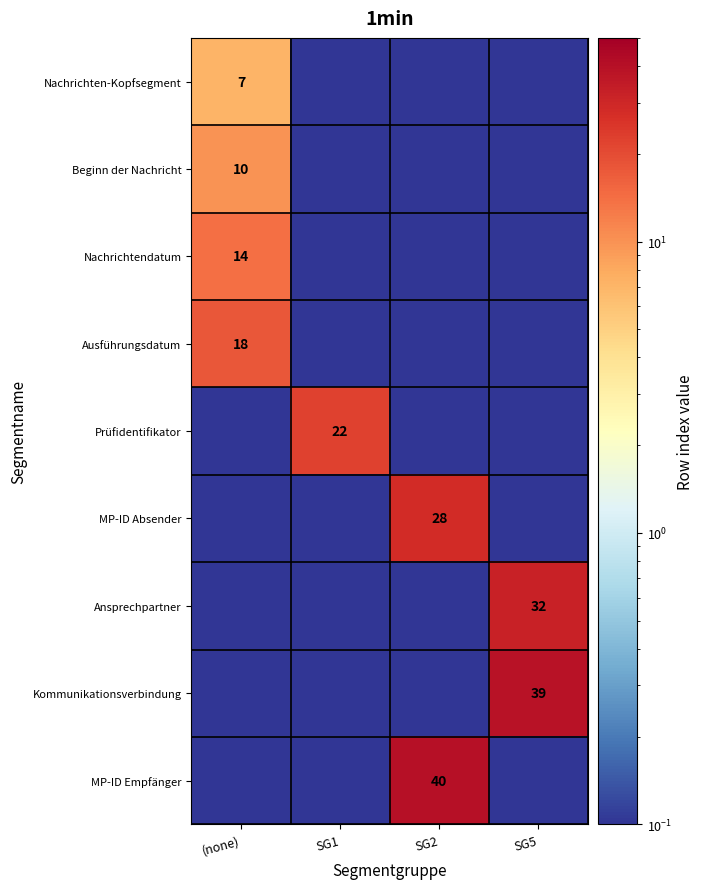

True or false: Kommunikationsverbindung has a value of 39.0 at SG5.

True